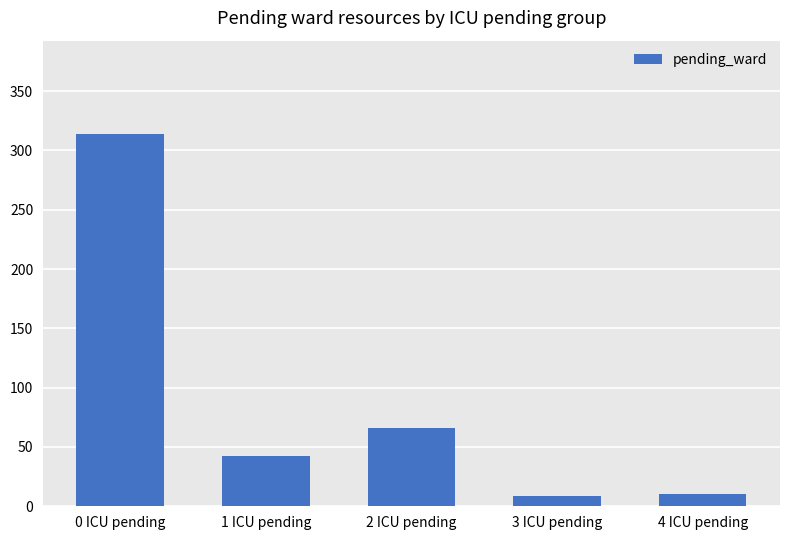

At which label is the value closest to 161?

2 ICU pending